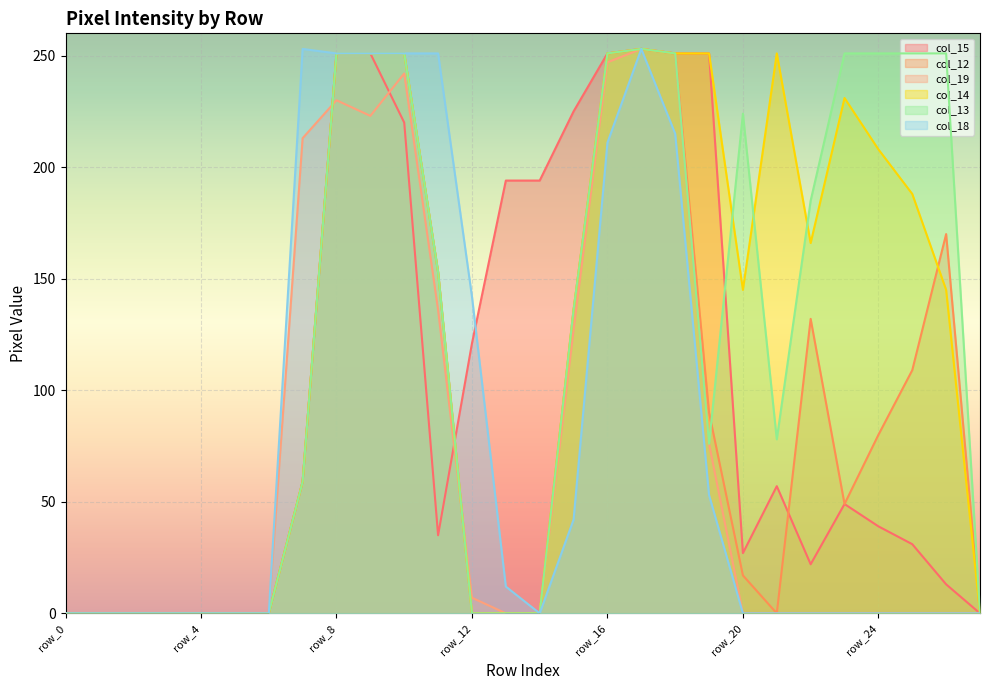

Which series changed the most between row_16 and row_23?

col_19